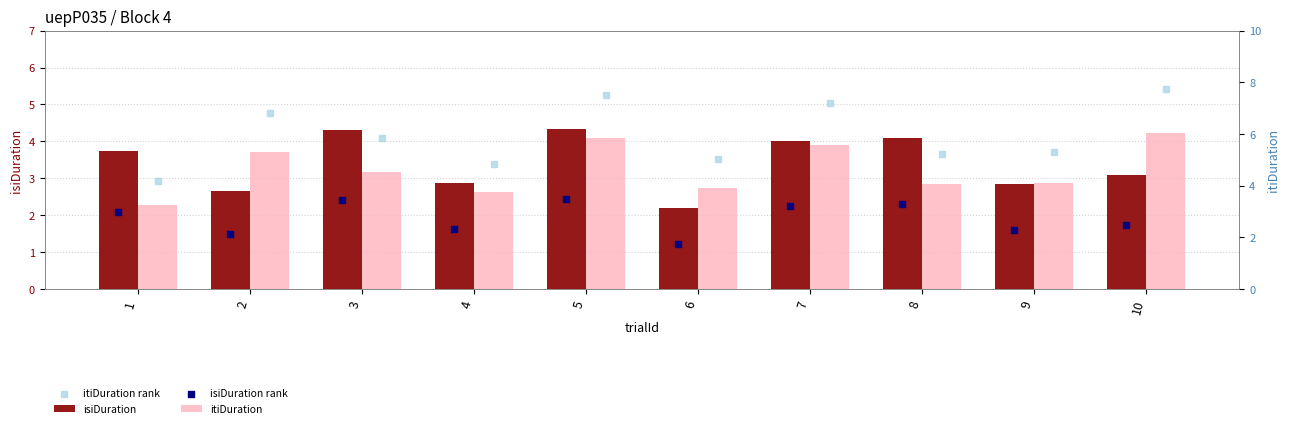

What is the total value across all series at 10?

17.0